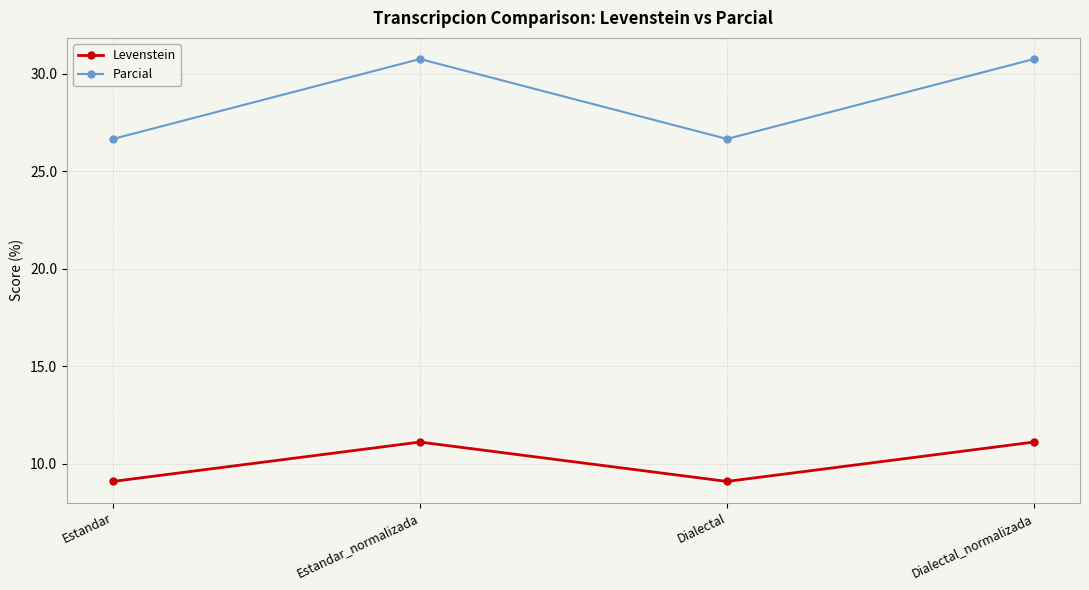

What is the sum of all Parcial values?

114.9